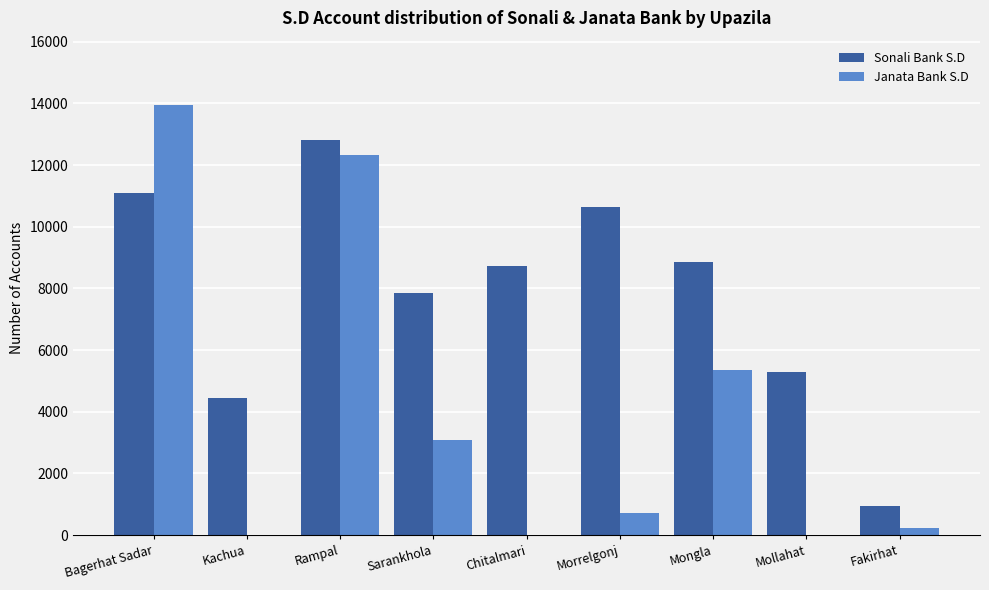

Count the number of categories in the chart.

9